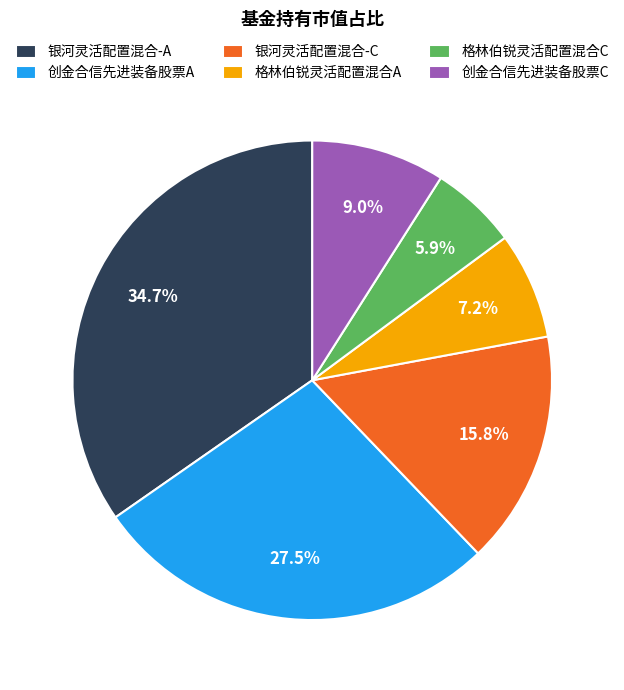

To the nearest percent, what is the combined percentage of 创金合信先进装备股票A and 银河灵活配置混合-A?

62%